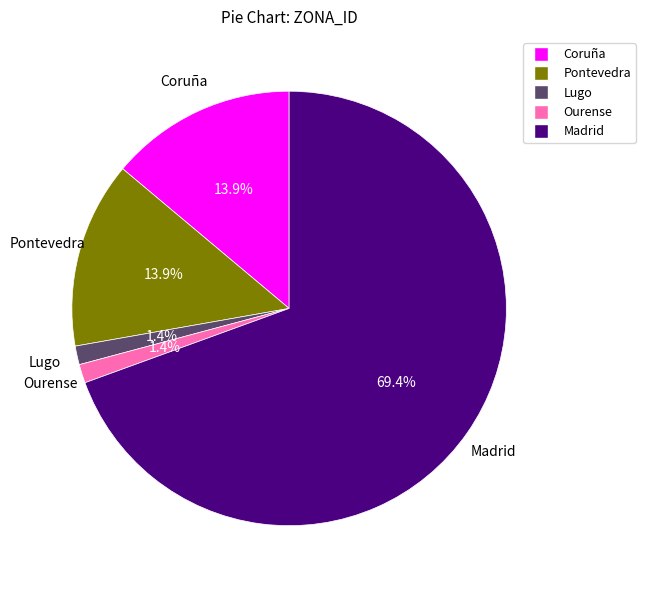

What is the majority slice?

Madrid